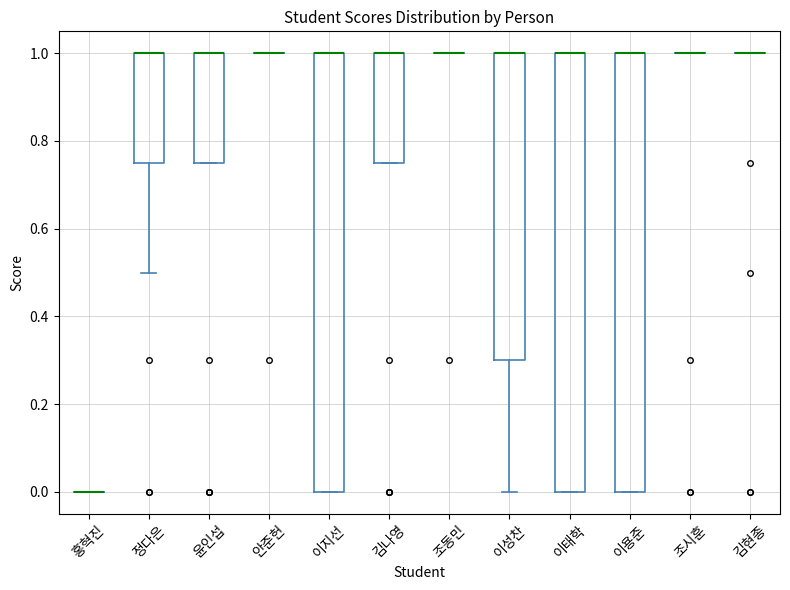

Where is the upper edge of the box for 김나영 on the y-axis? The values are not printed on the chart, so give them approximately, as read against the axis.

1.00